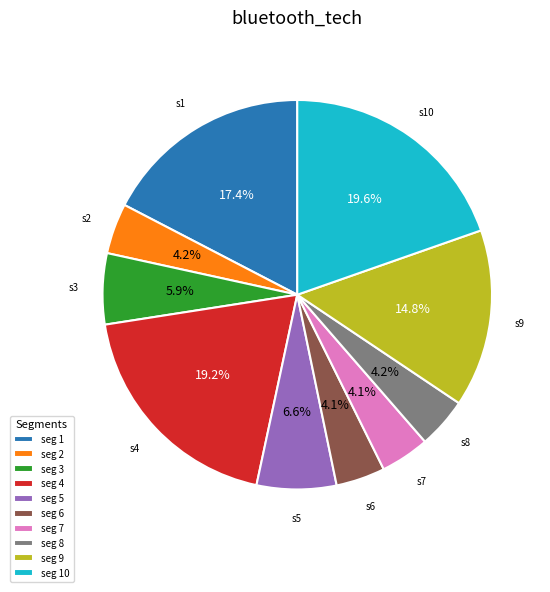

Which has a higher value, seg 5 or seg 7?

seg 5